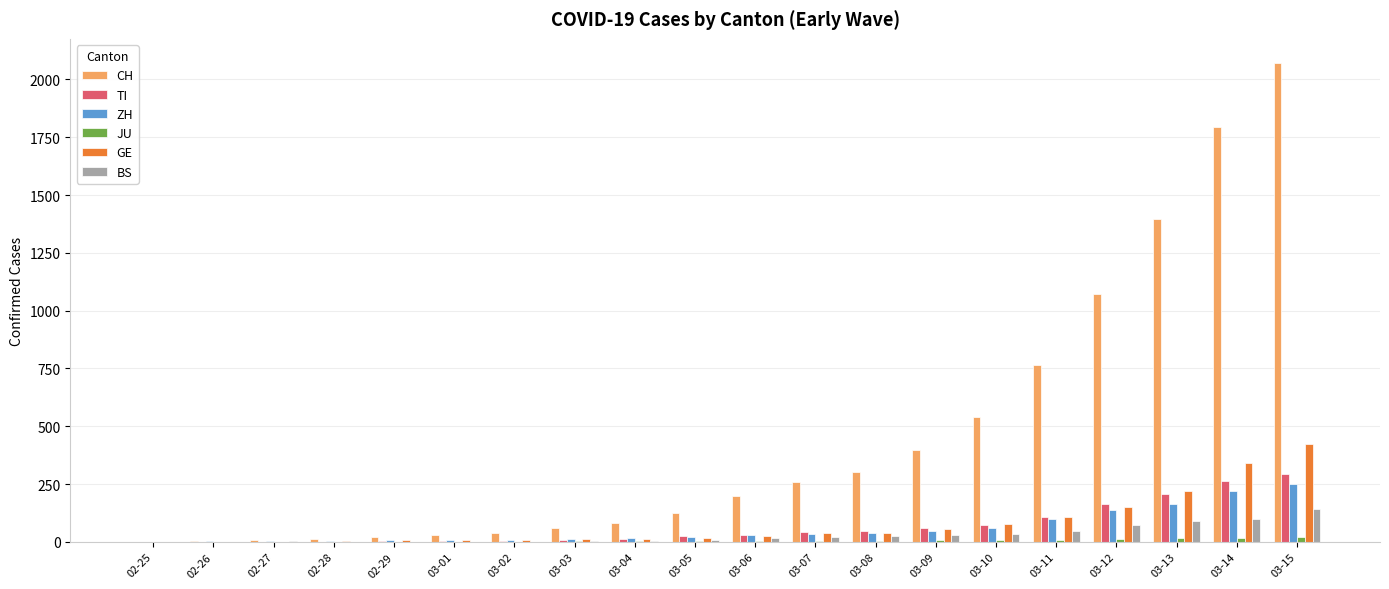

Where is CH nearest to the value 1036?

03-12